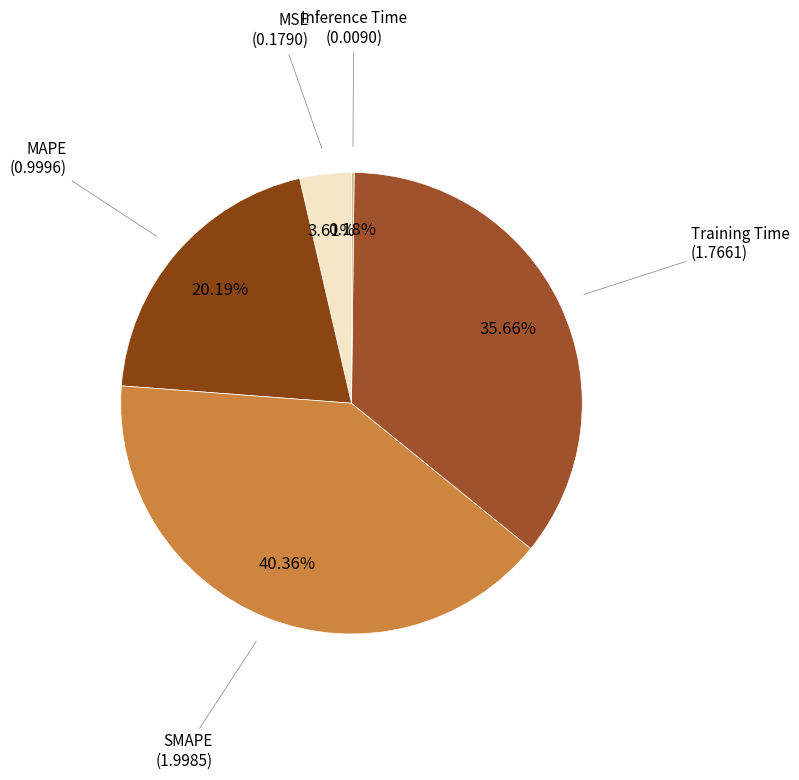

What percentage is the MSE slice, to the nearest percent?

4%